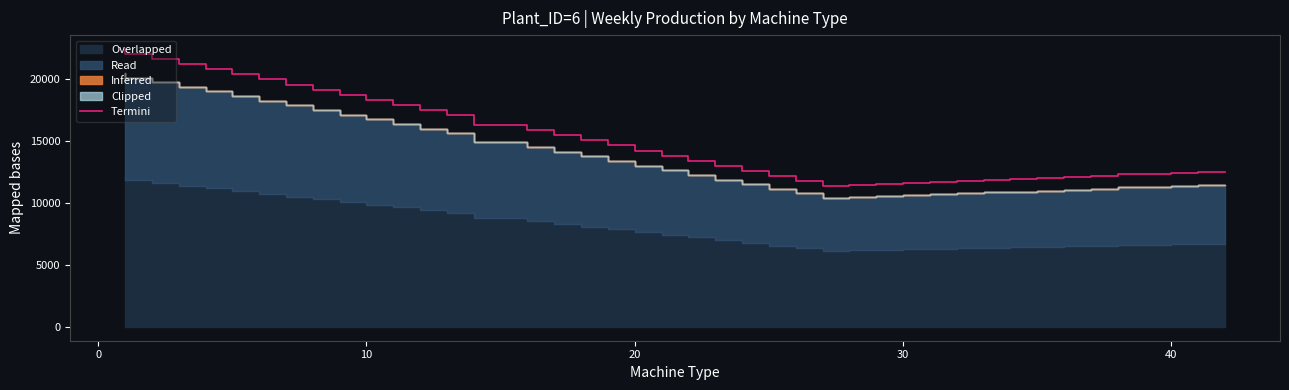

True or false: there are more than 2 points higher than both neighbors.

False